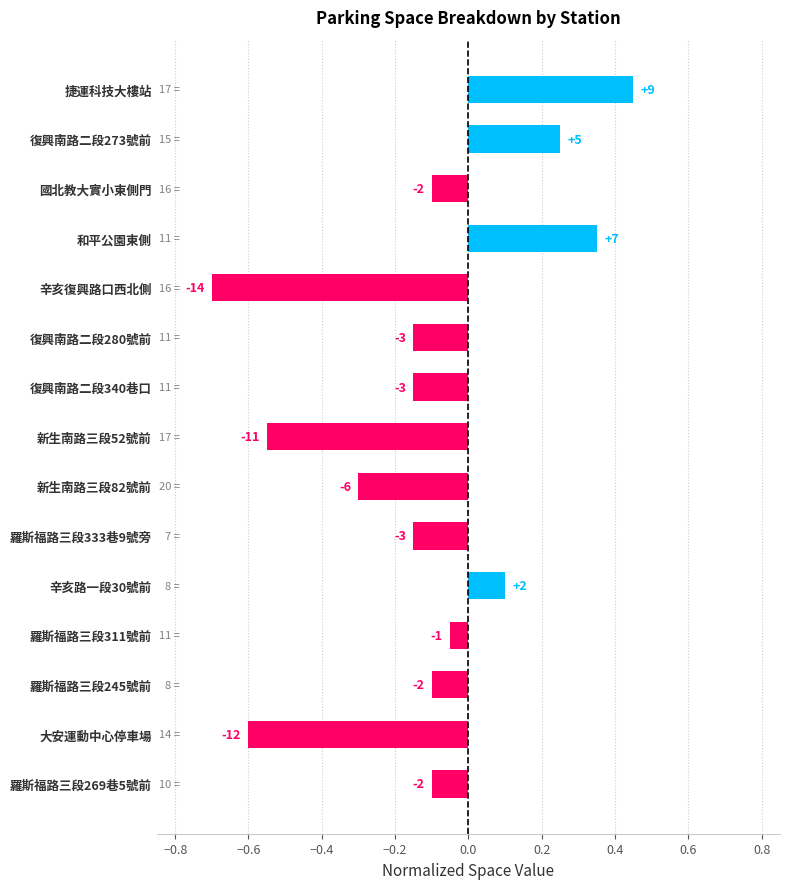

How many bars are there in total?

15